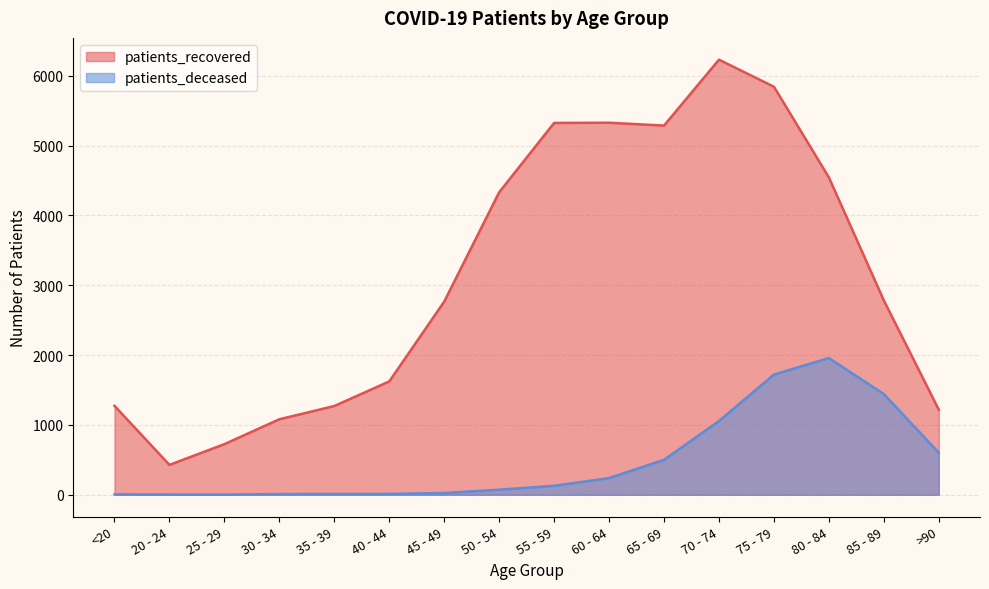

Rank the categories by patients_deceased value from highest to lowest.

80 - 84, 75 - 79, 85 - 89, 70 - 74, >90, 65 - 69, 60 - 64, 55 - 59, 50 - 54, 45 - 49, 40 - 44, 35 - 39, 30 - 34, <20, 20 - 24, 25 - 29